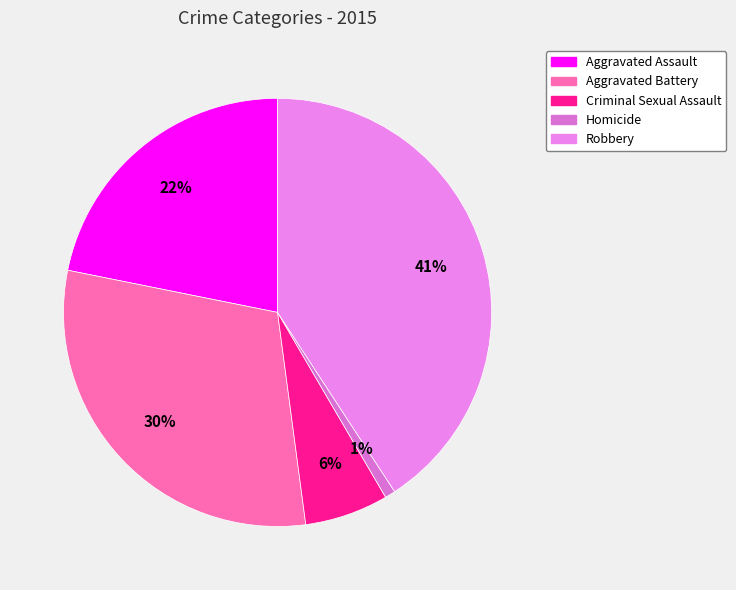

Which has a higher value, Aggravated Battery or Aggravated Assault?

Aggravated Battery